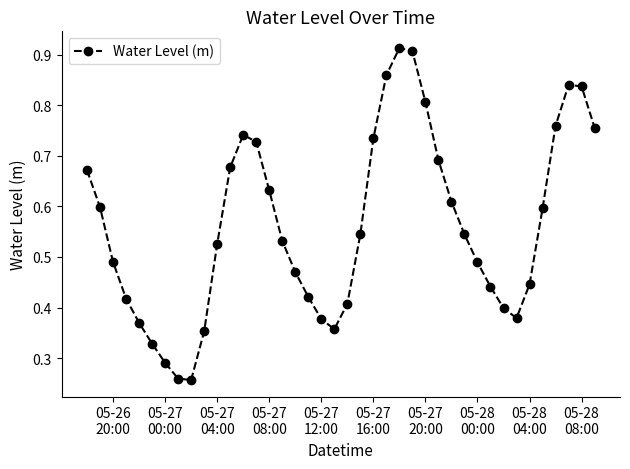

Does the chart have visible grid lines?

No